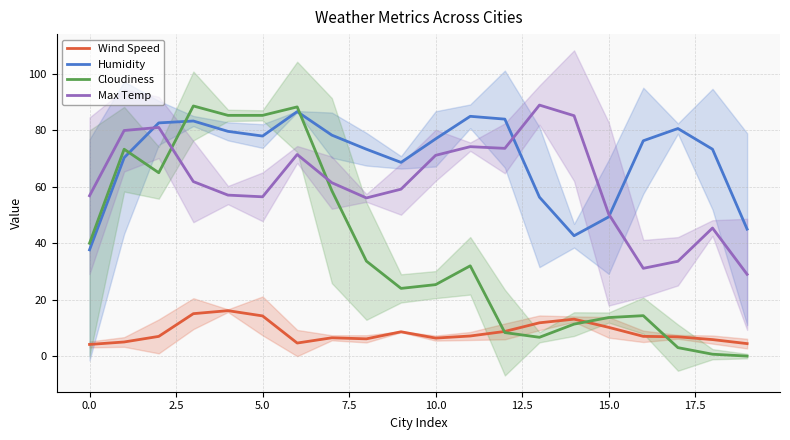

Is it true that Wind Speed equals 24.9 at 5.0?

False